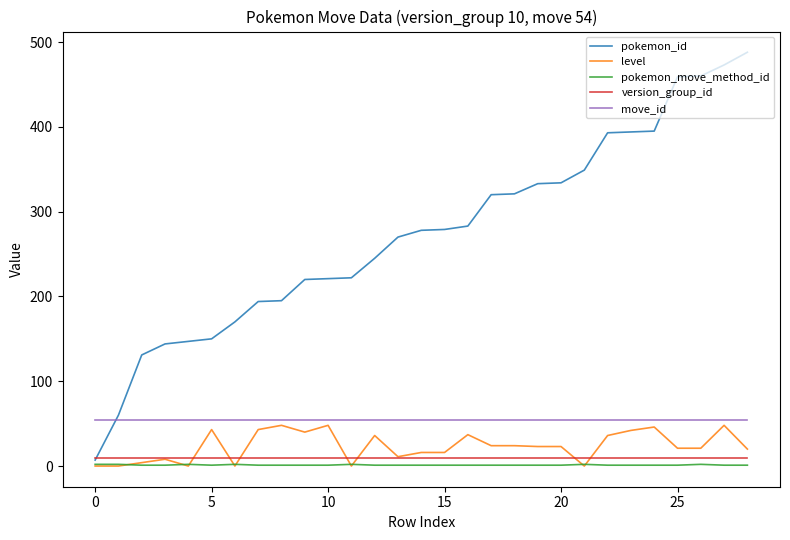

What is the maximum value for move_id?

54